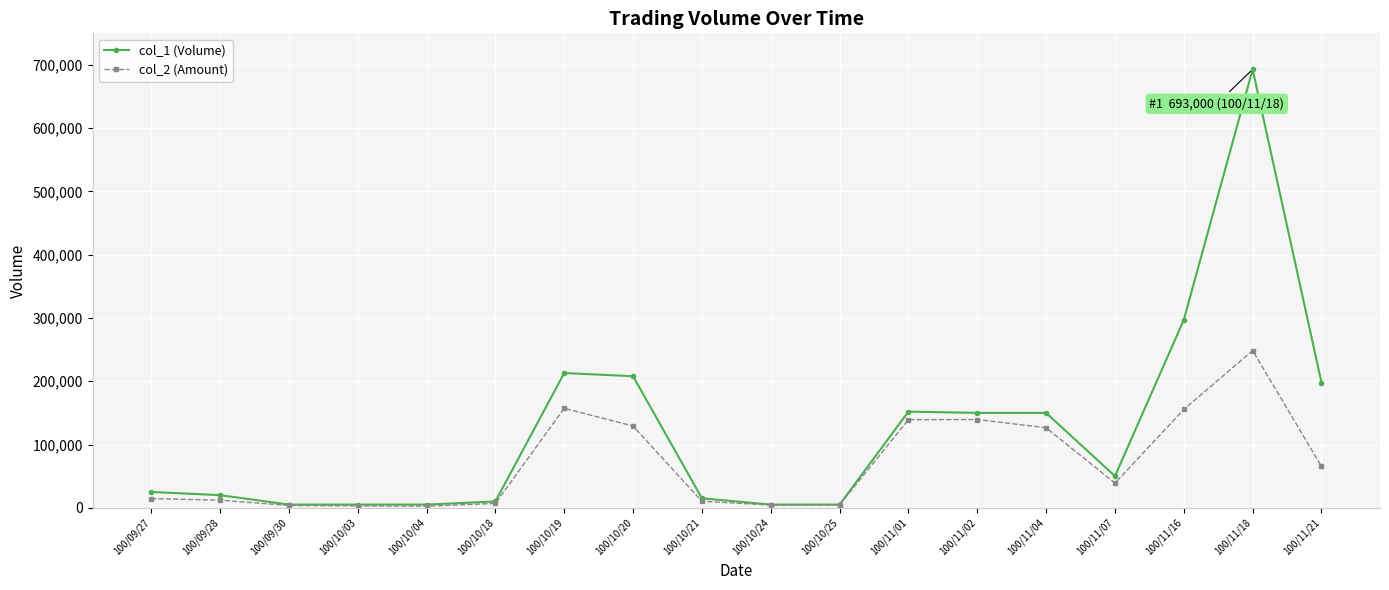

Where does the col_2 (Amount) series first go above 39000?

100/10/19